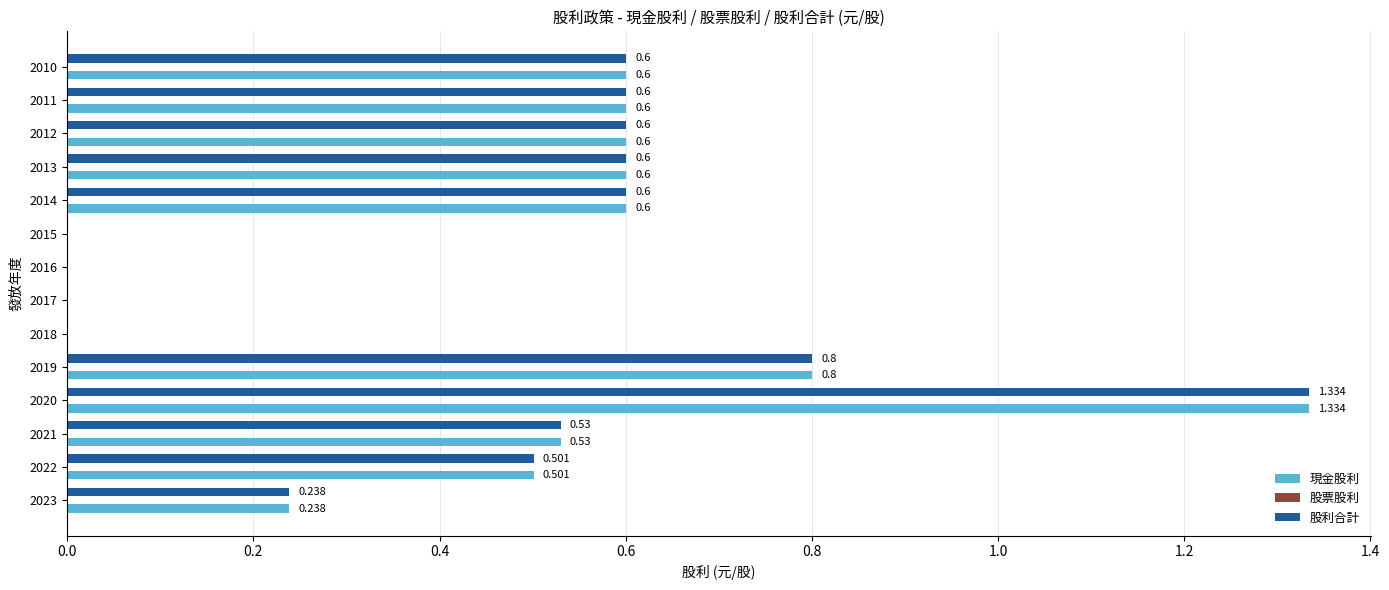

Which category has the highest value across all series?

2020